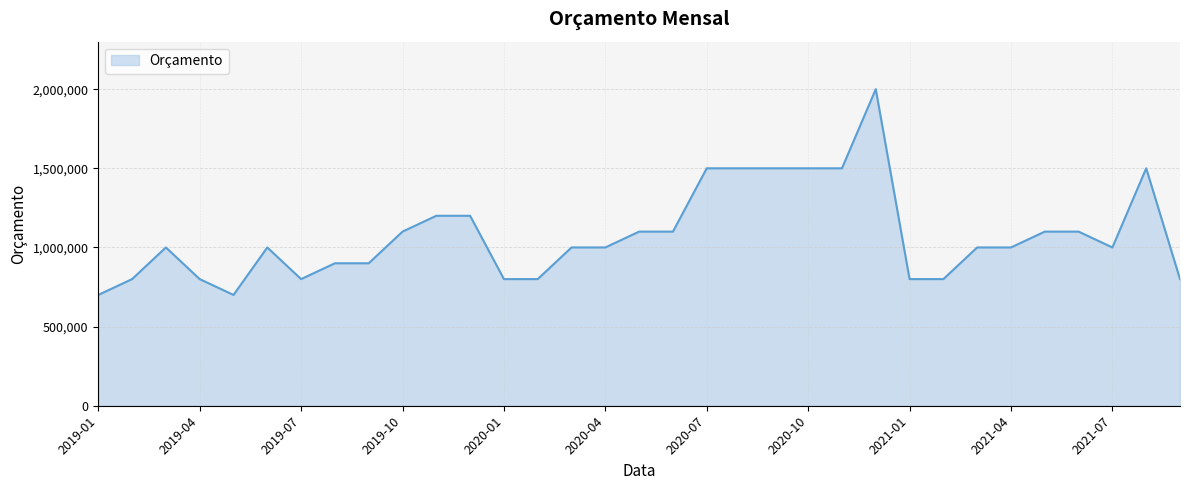

What is the smallest value displayed?

700000